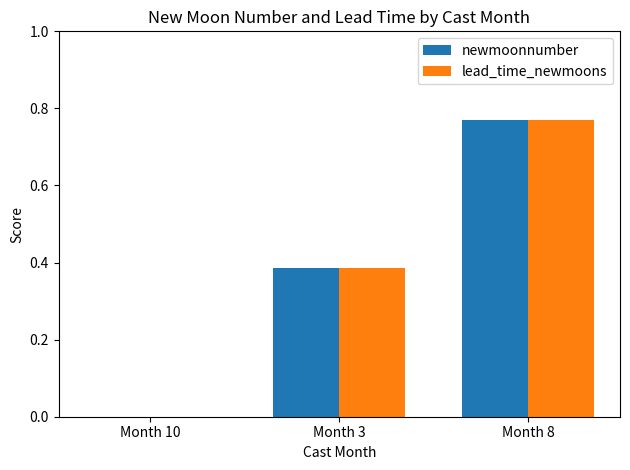

How many values in newmoonnumber are above zero?

2